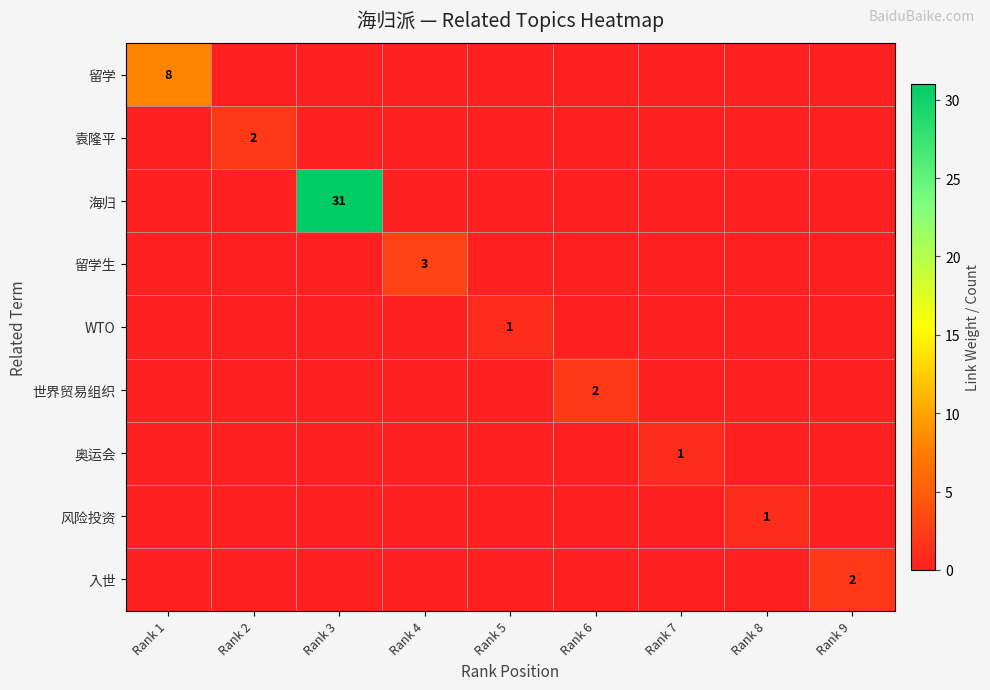

At which category is the sum across all series the highest?

Rank 3